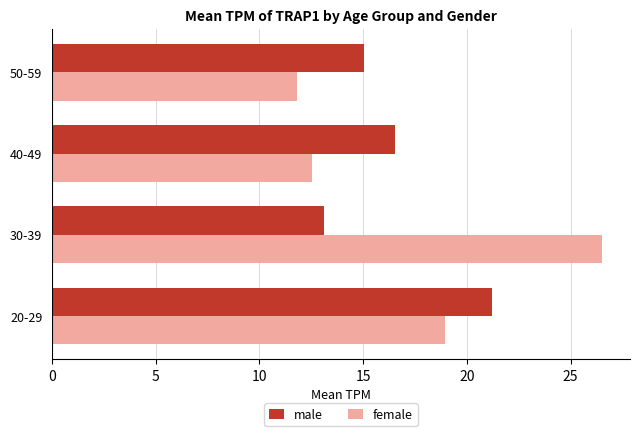

How many data points in female are above 18?

2